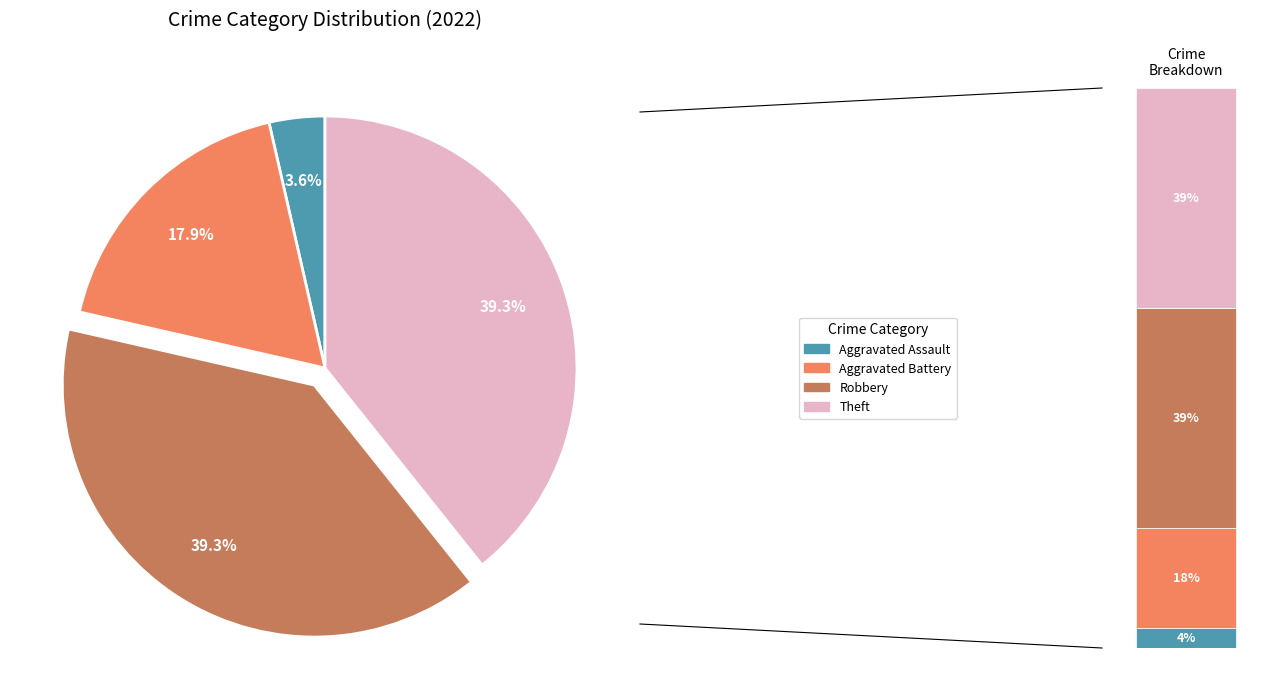

Is Aggravated Assault the majority of the pie?

No